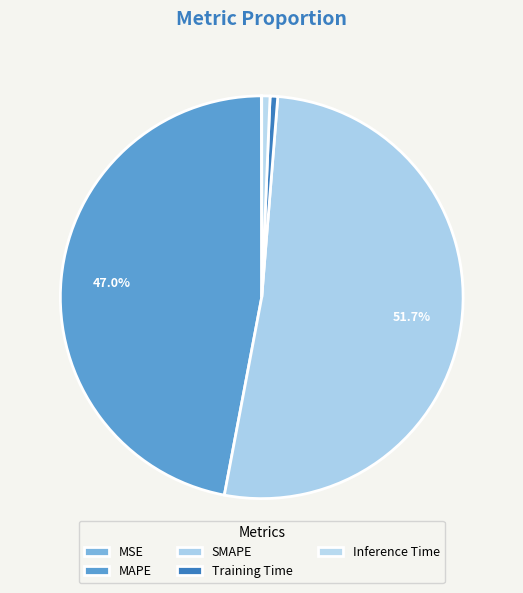

Is the sum of SMAPE and Training Time greater than half?

Yes